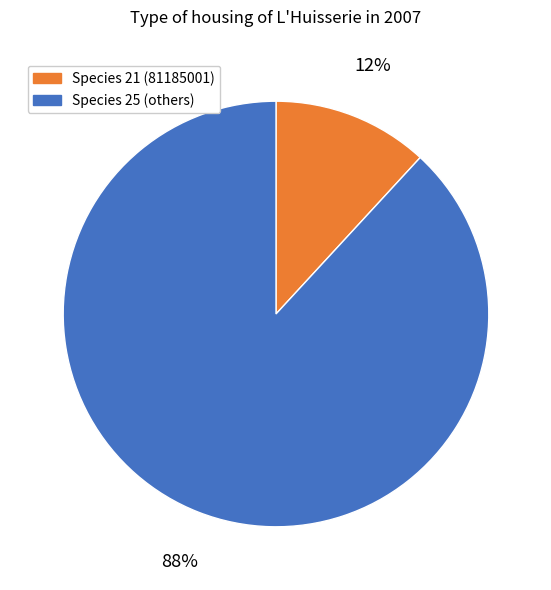

Count the number of slices in the pie.

2